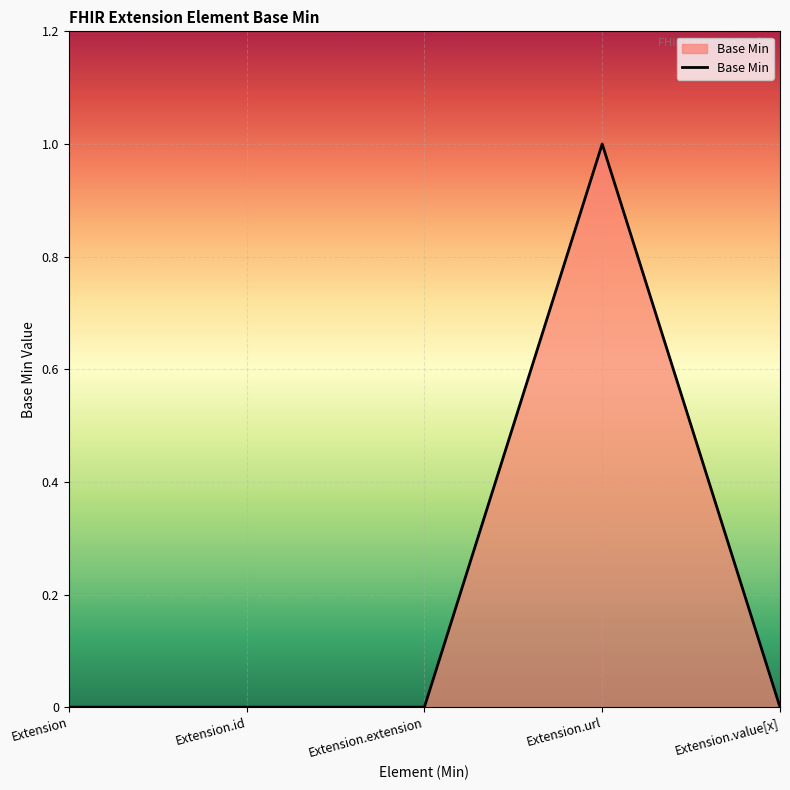

Reading left to right, list all the values displayed in this chart.

Extension=0	Extension.id=0	Extension.extension=0	Extension.url=1	Extension.value[x]=0